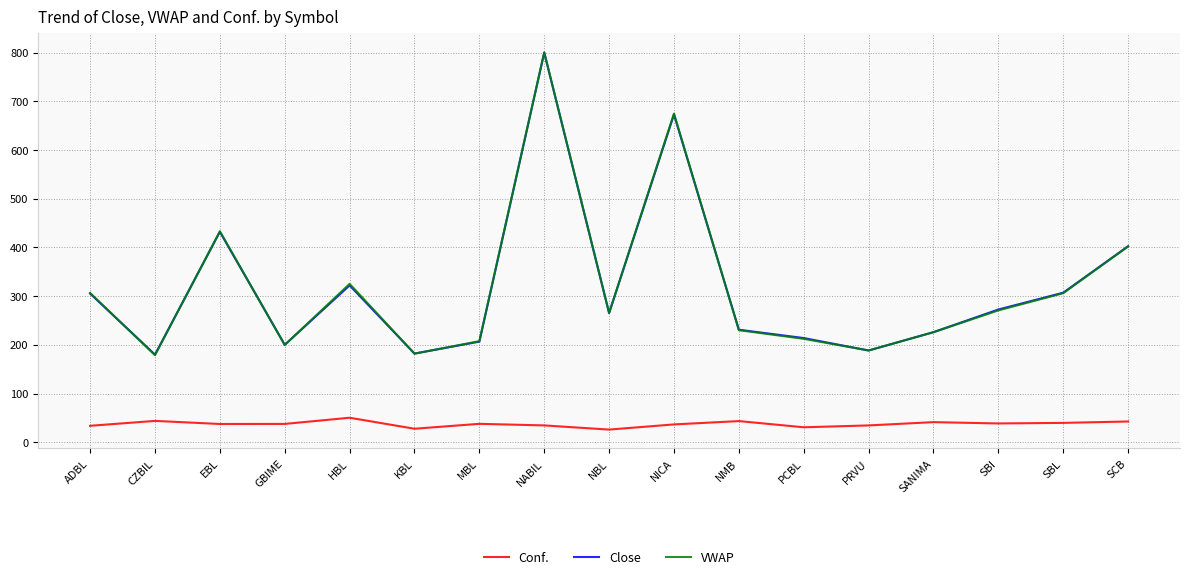

How many times do VWAP and Close cross each other?

9